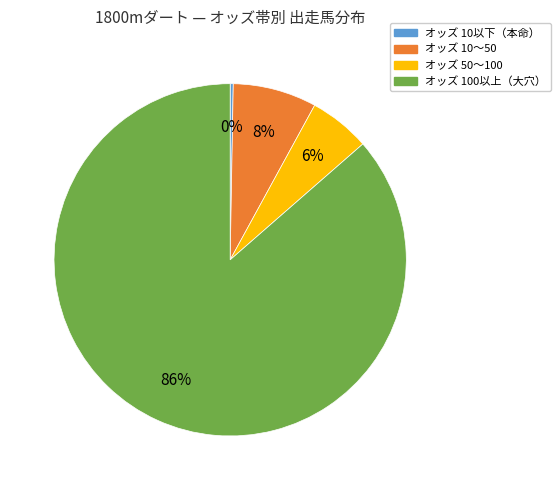

Is there any slice that represents more than half of the pie?

Yes